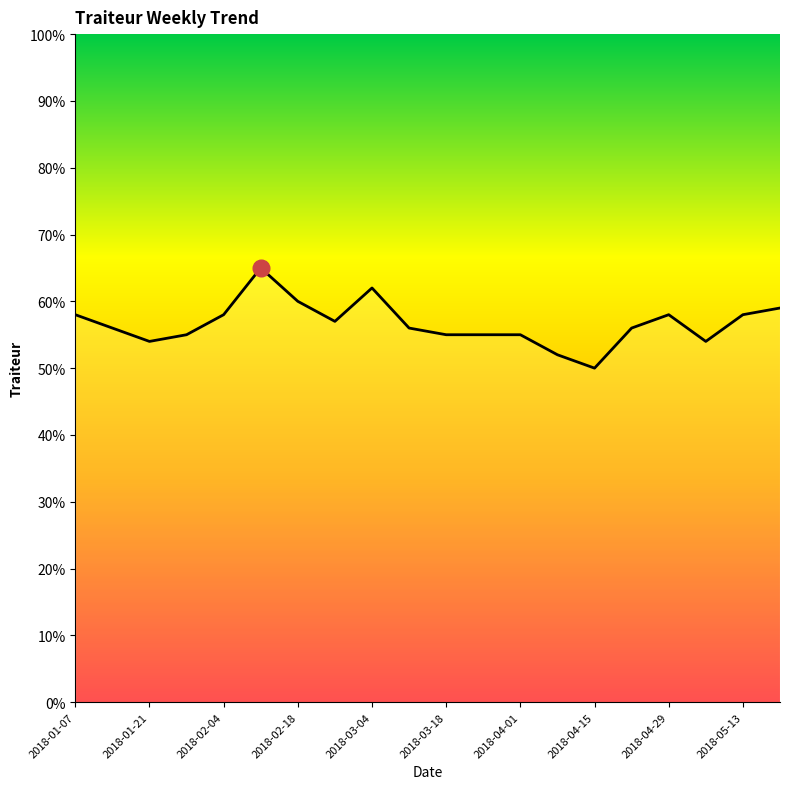

What is the smallest value displayed?

50